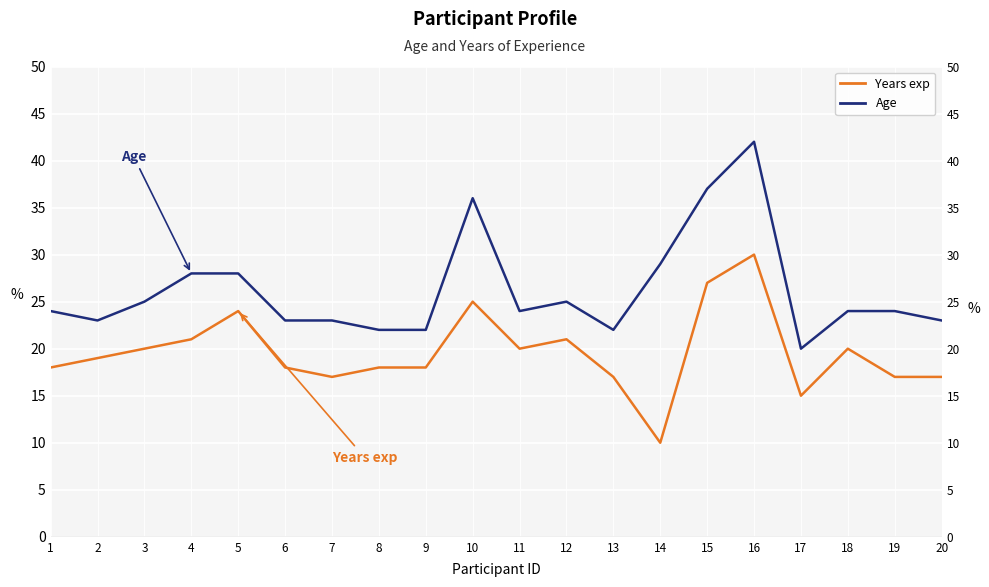

How many data points in Age are less than 24?

8